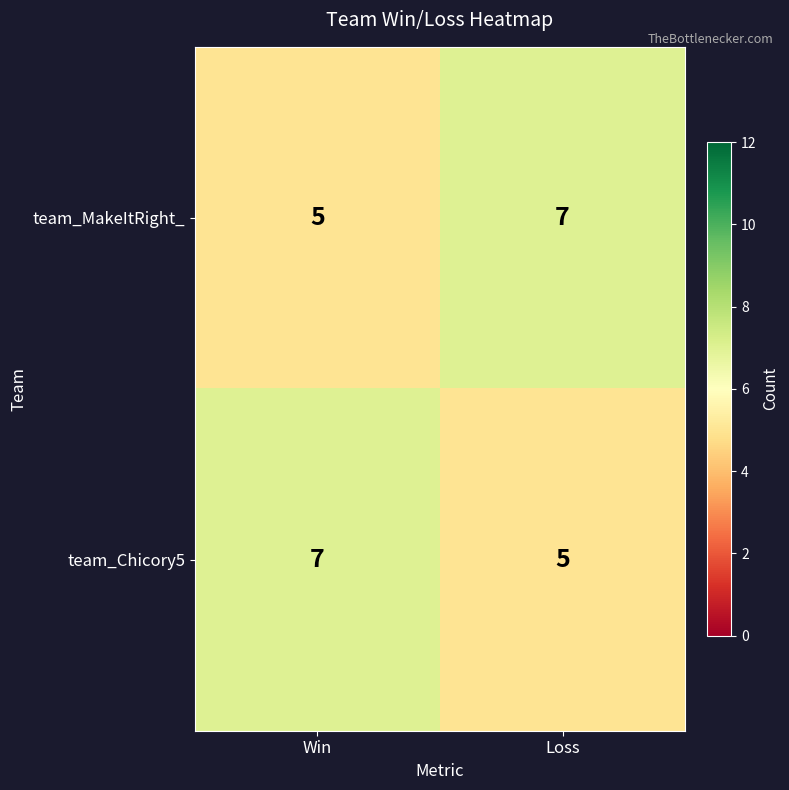

Reading left to right, what are all the values shown in this chart?

team_MakeItRight_: 5	7
team_Chicory5: 7	5